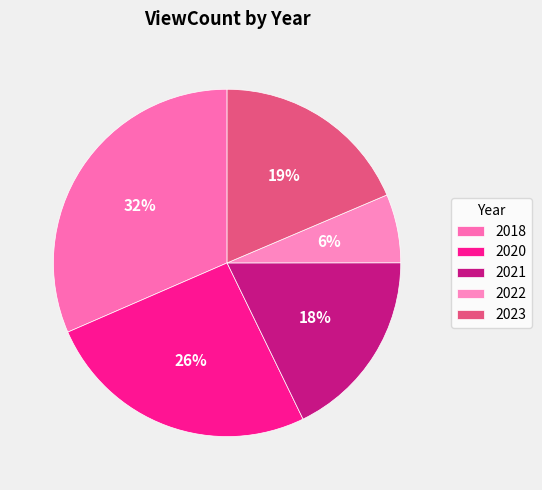

Rank the categories by value from lowest to highest.

2022, 2021, 2023, 2020, 2018